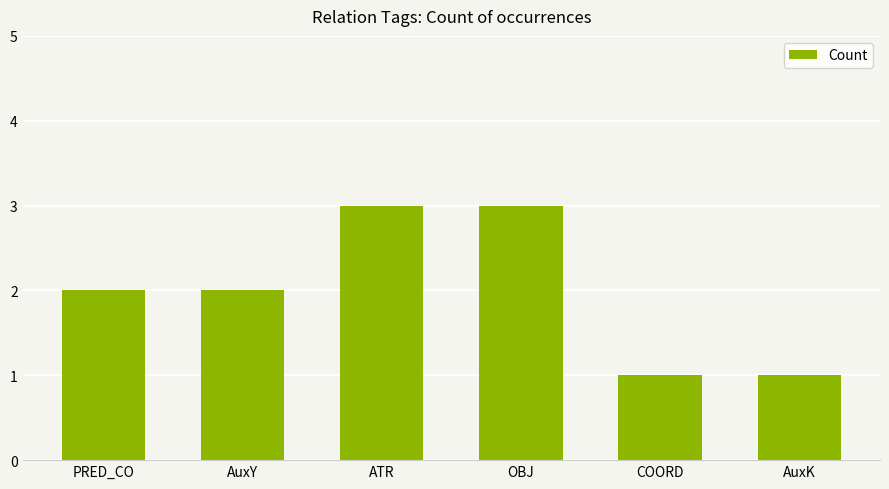

What is the label of the 4th bar from the left?

OBJ